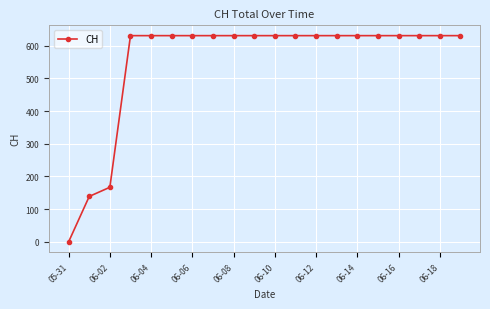

How many positive values are there?

19